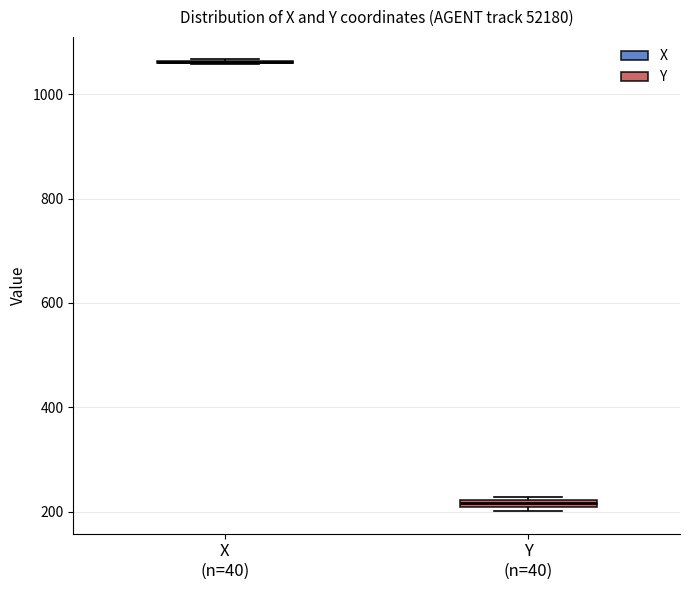

Where is the upper edge of the box for Y (n=40) on the y-axis? The values are not printed on the chart, so give them approximately, as read against the axis.

220